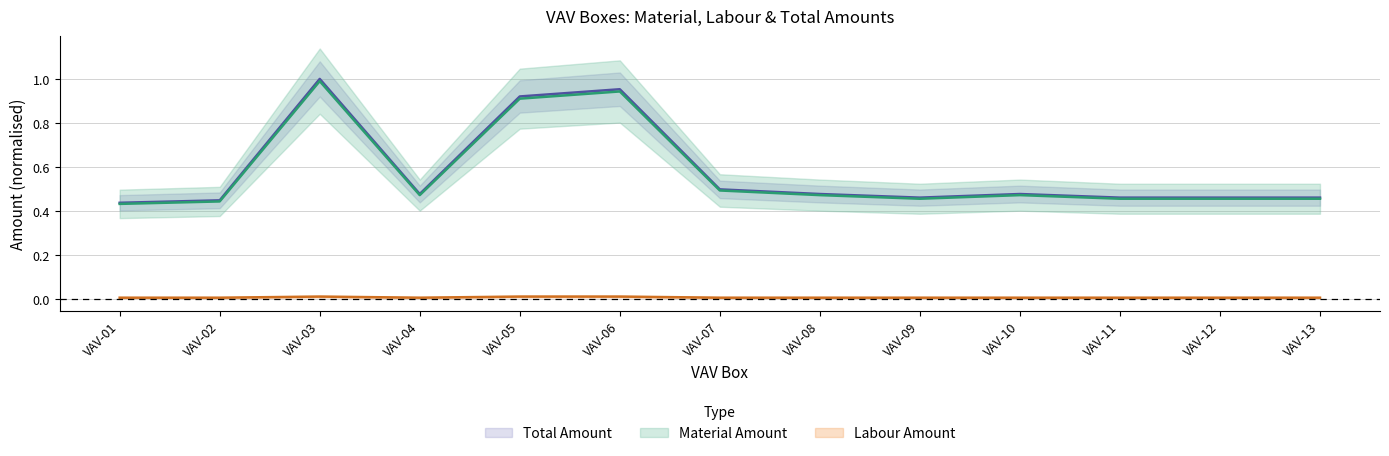

The Total Amount series shows 0.5 at VAV-12. True or false?

True